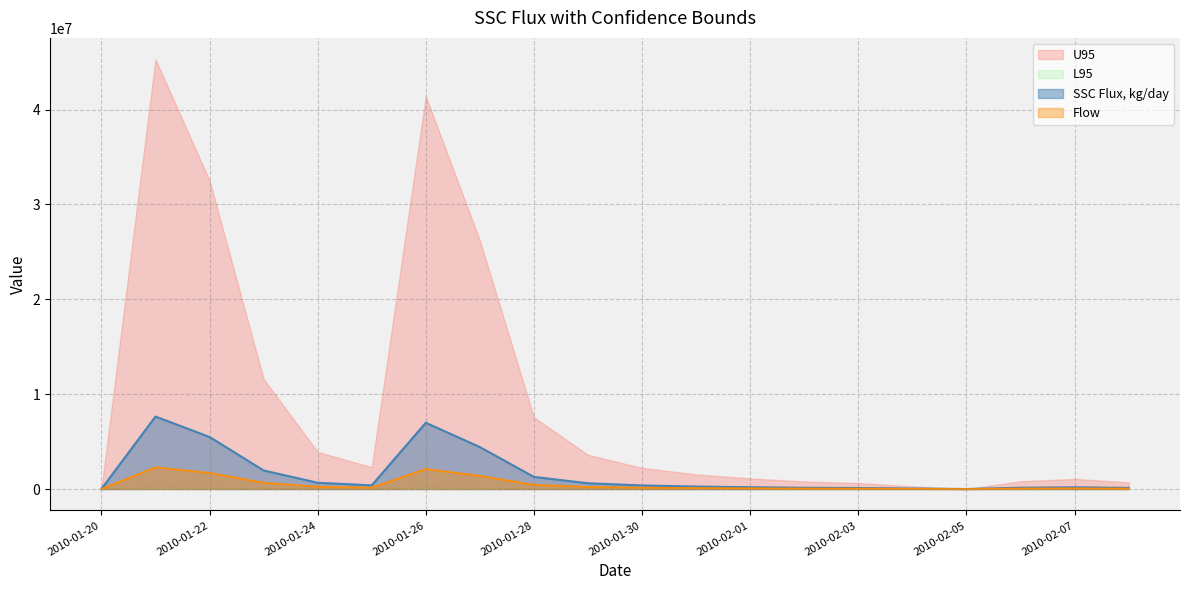

Which category has the lowest value across all series?

2010-02-05